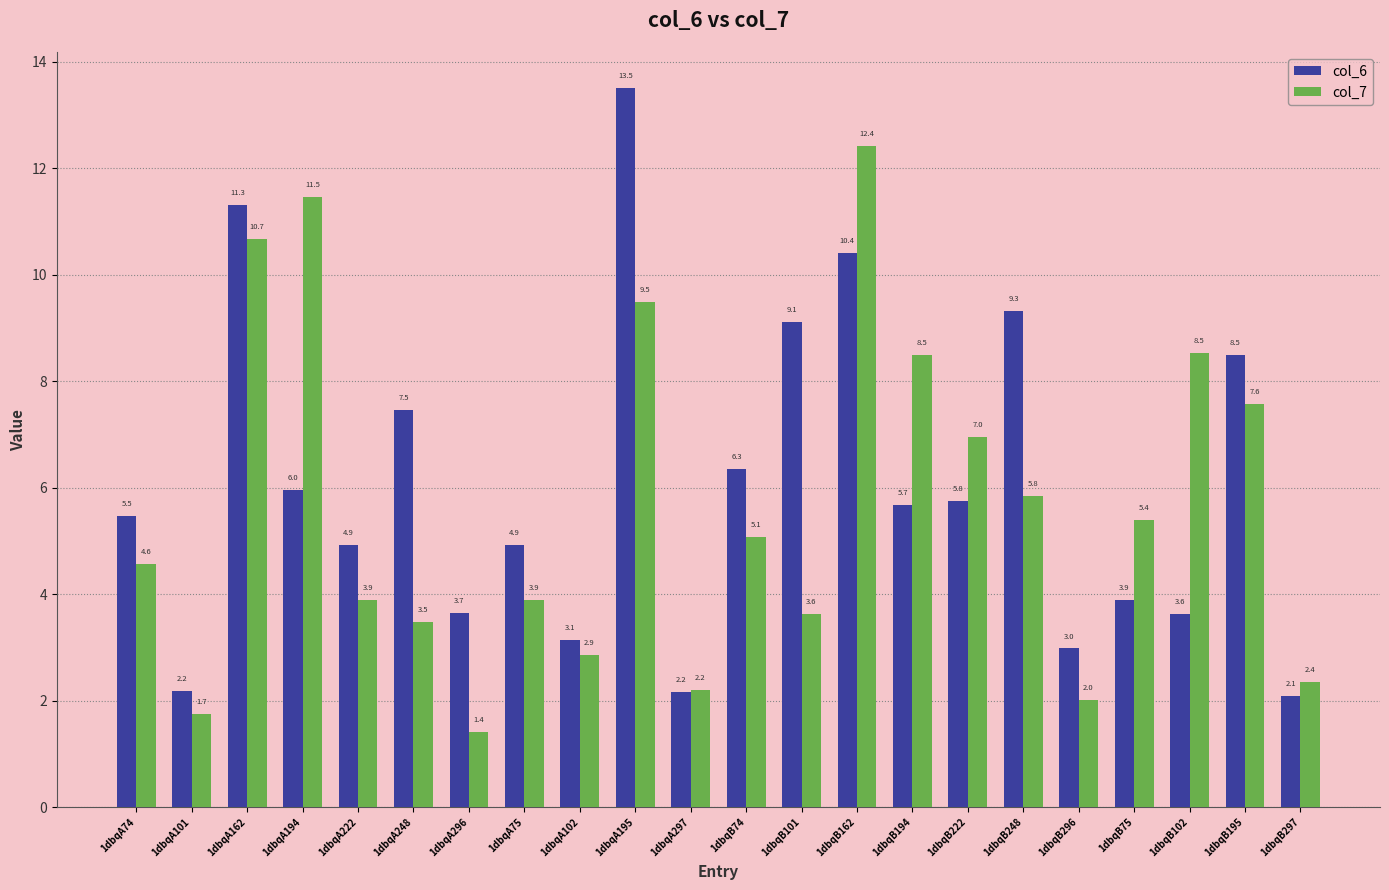

Is the value of col_6 at 1dbqB102 greater than the value of col_7 at 1dbqB162?

No